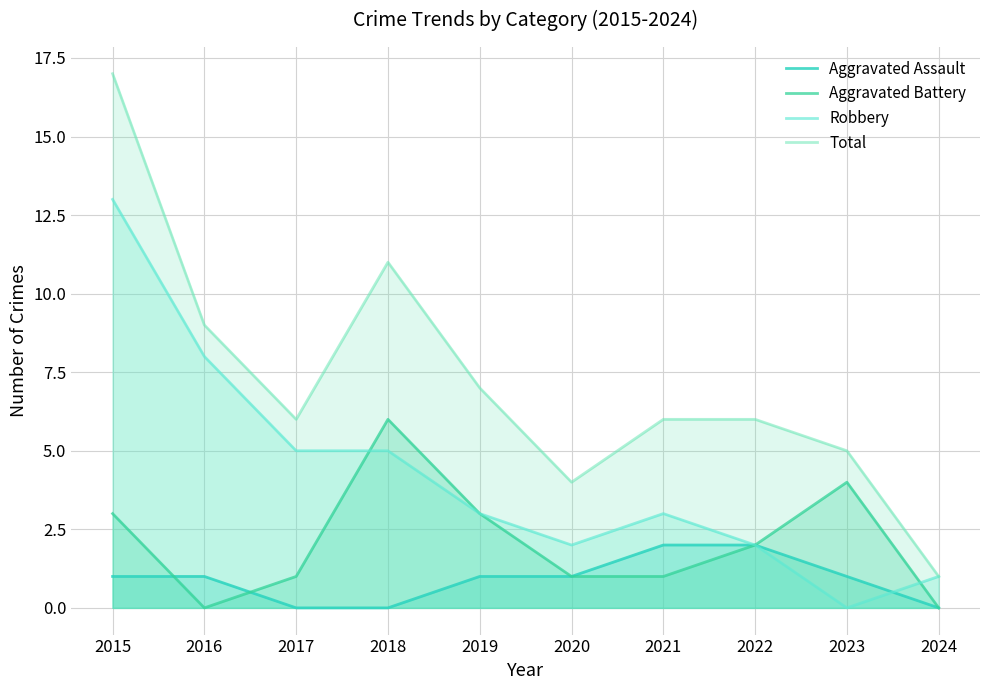

How many lines are shown in the chart?

4